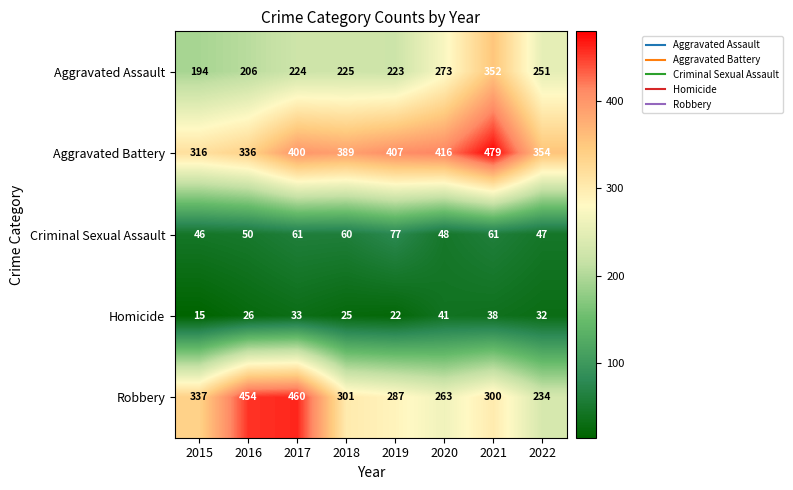

Which series has the largest total across all categories?

Aggravated Battery